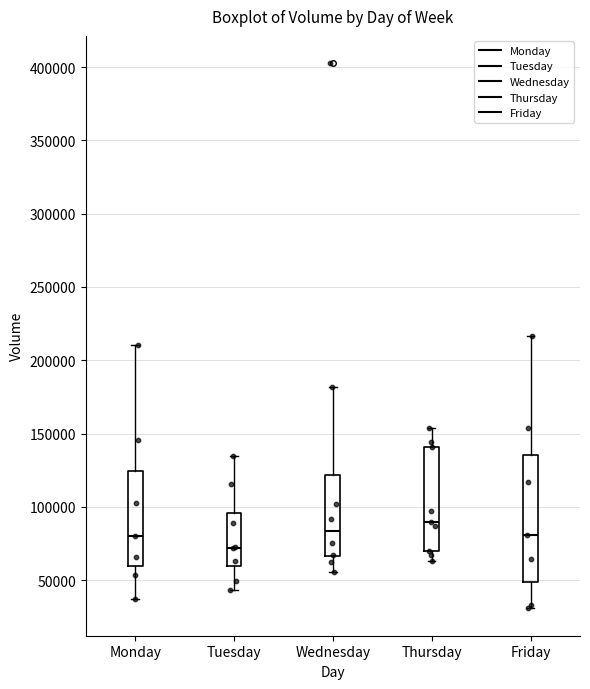

Comparing the boxes themselves (not the whiskers), which one is the tallest?

Friday